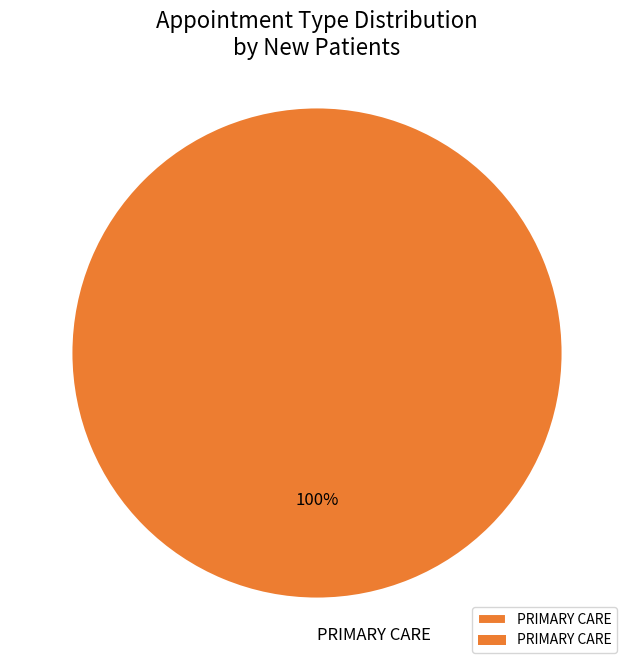

Is it true that PRIMARY CARE is 95% of the pie?

False